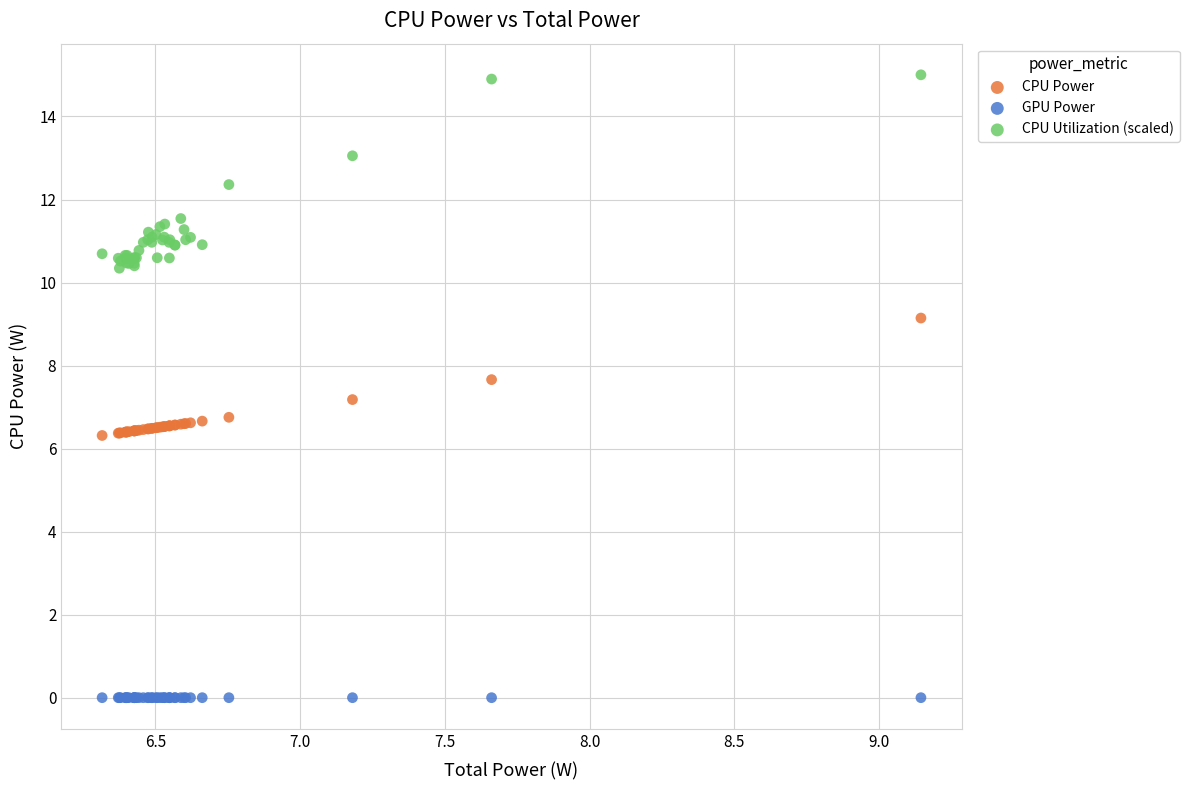

Which series contains the lowest Y value?

GPU Power